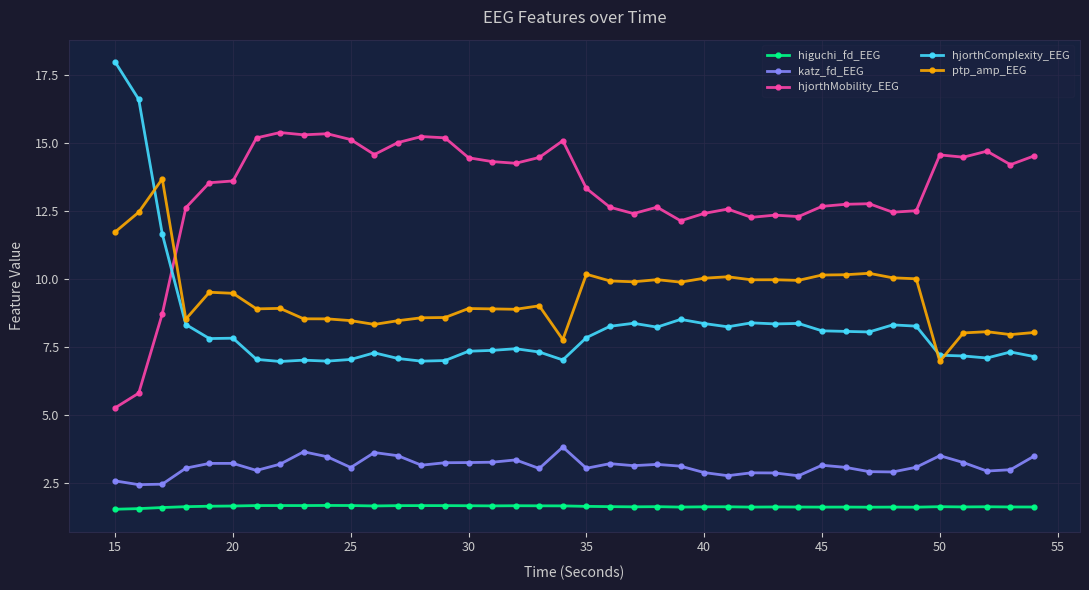

True or false: hjorthComplexity_EEG and ptp_amp_EEG cross at least once.

True